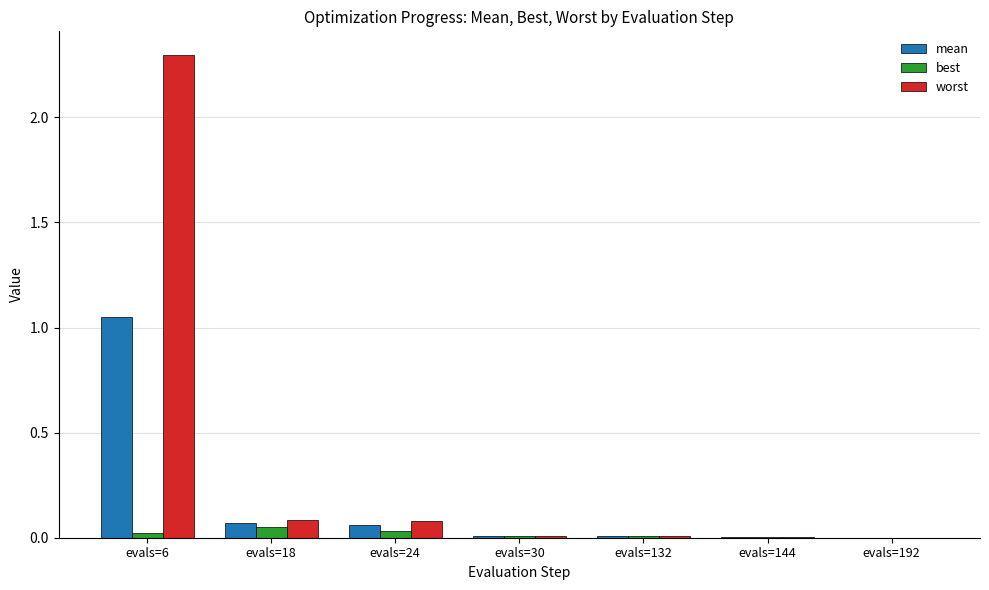

Which category has the highest value across all series?

evals=6